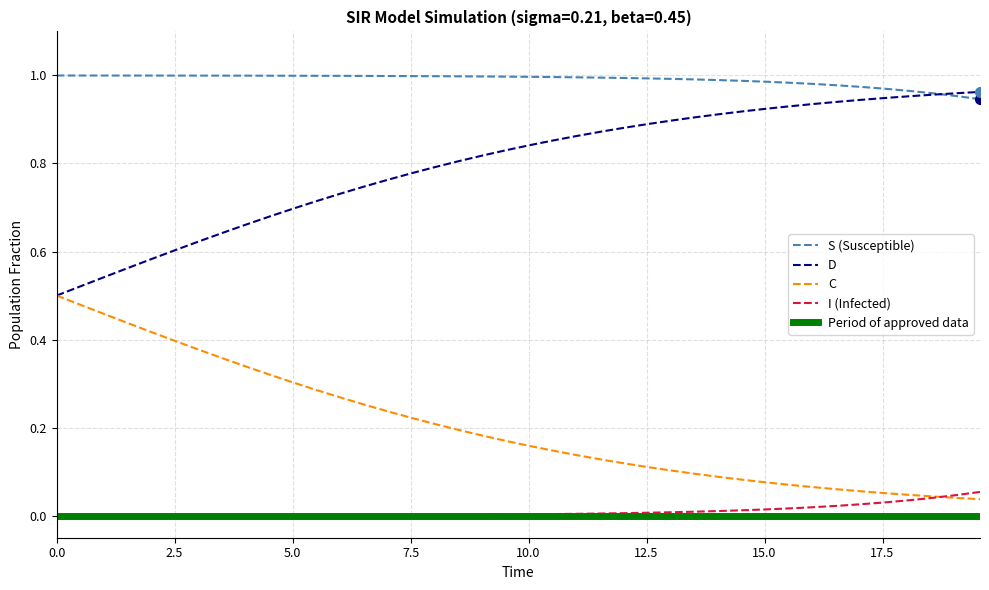

True or false: S (Susceptible) and C cross at least once.

False